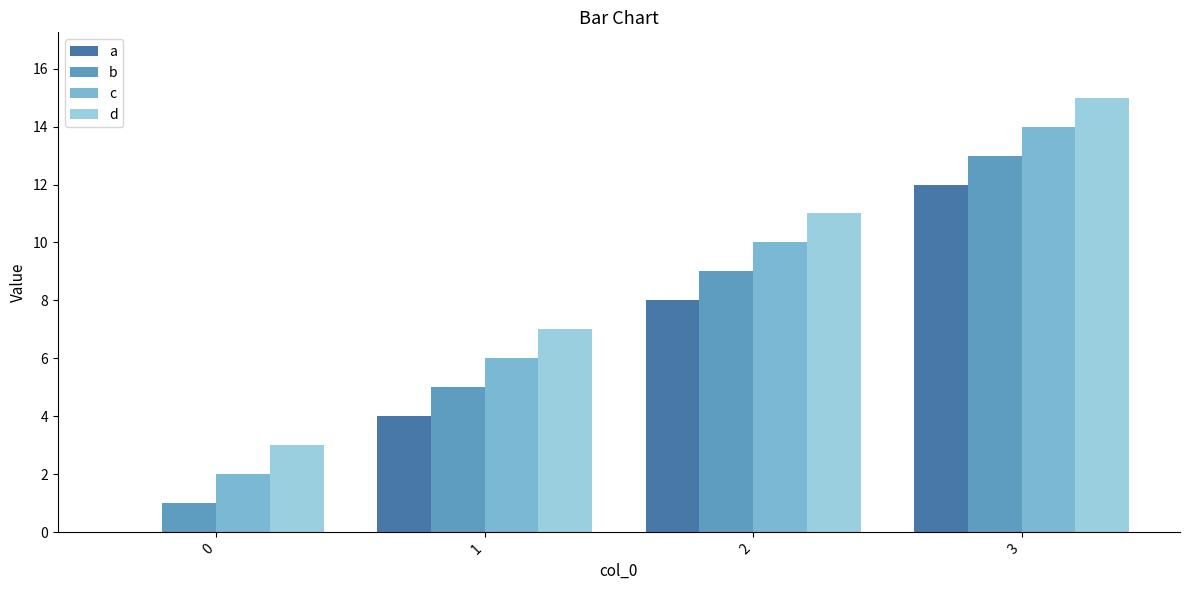

True or false: b has a value of 13 at 3.

True